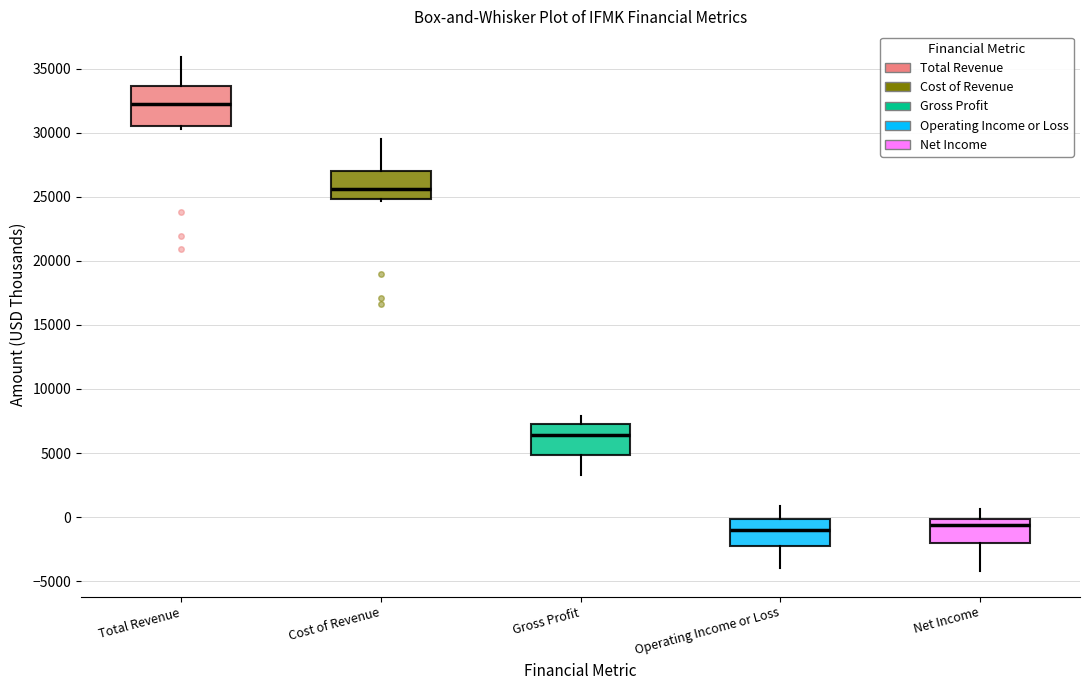

Comparing the boxes themselves (not the whiskers), which one is the tallest?

Total Revenue